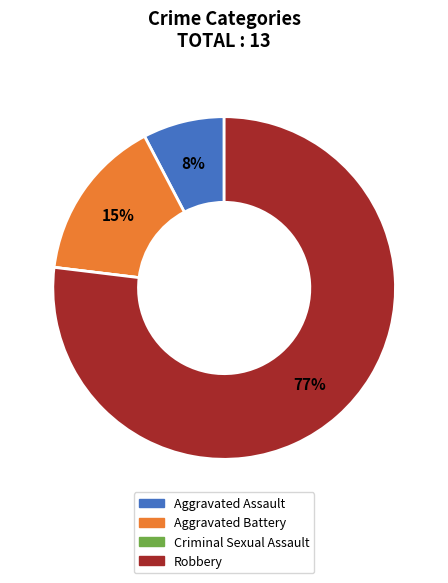

What is the largest slice in the pie chart?

Robbery